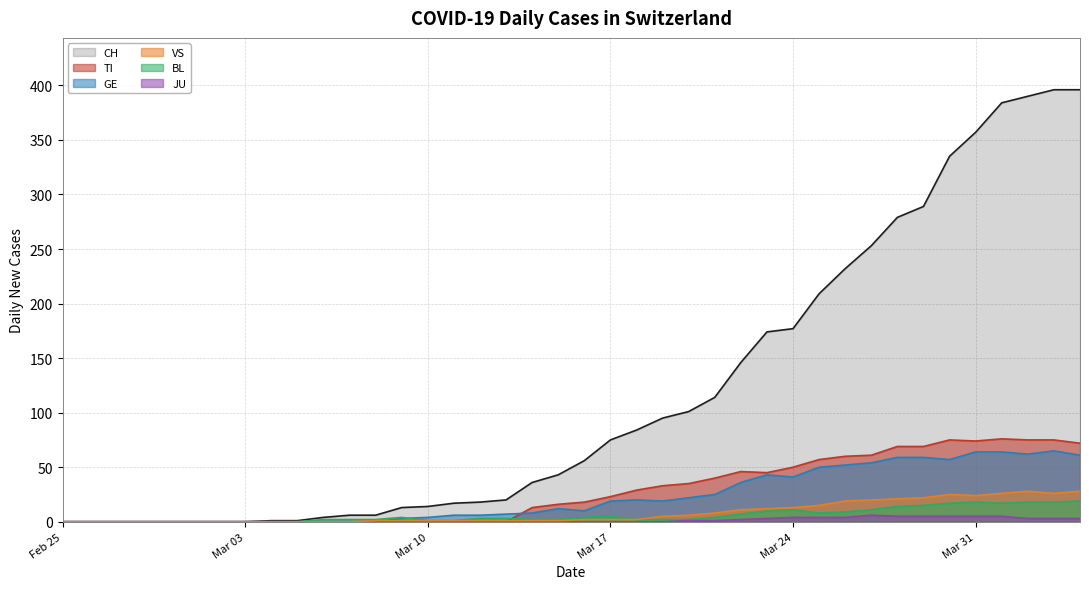

What is the highest value of the CH series?

396